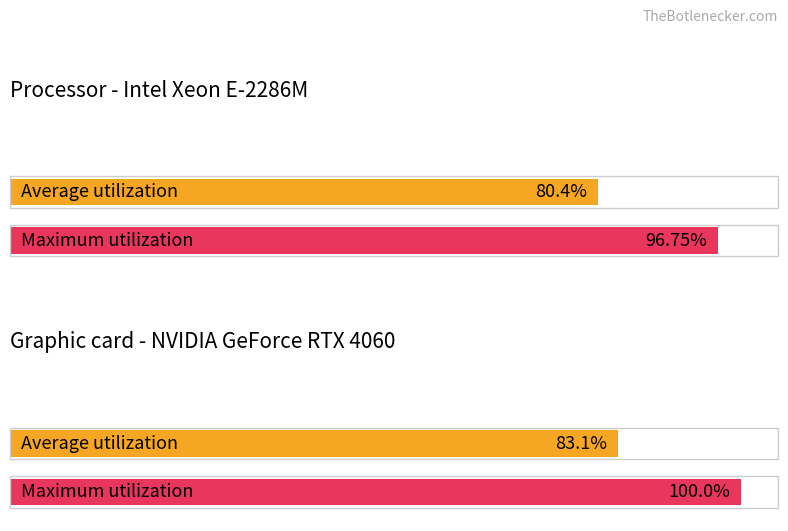

What are all the series names shown in the legend?

Average utilization, Maximum utilization